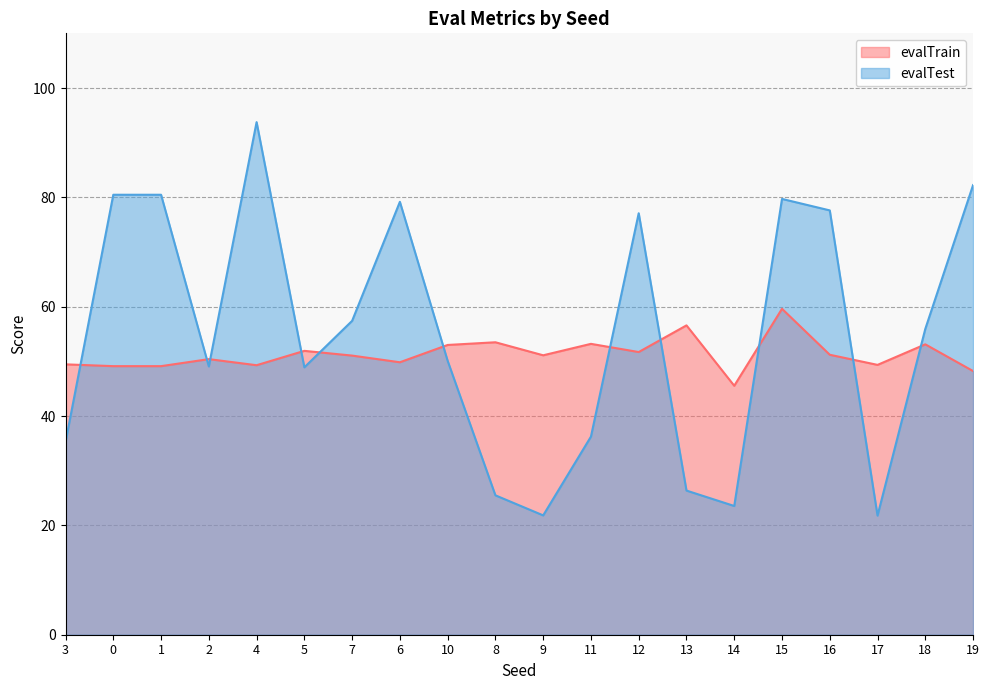

At how many categories does at least one series exceed 29?

20